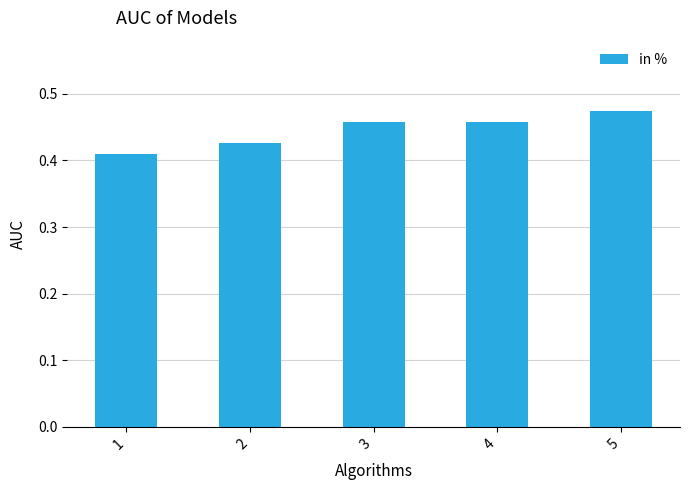

Which label corresponds to the largest value in the chart?

5